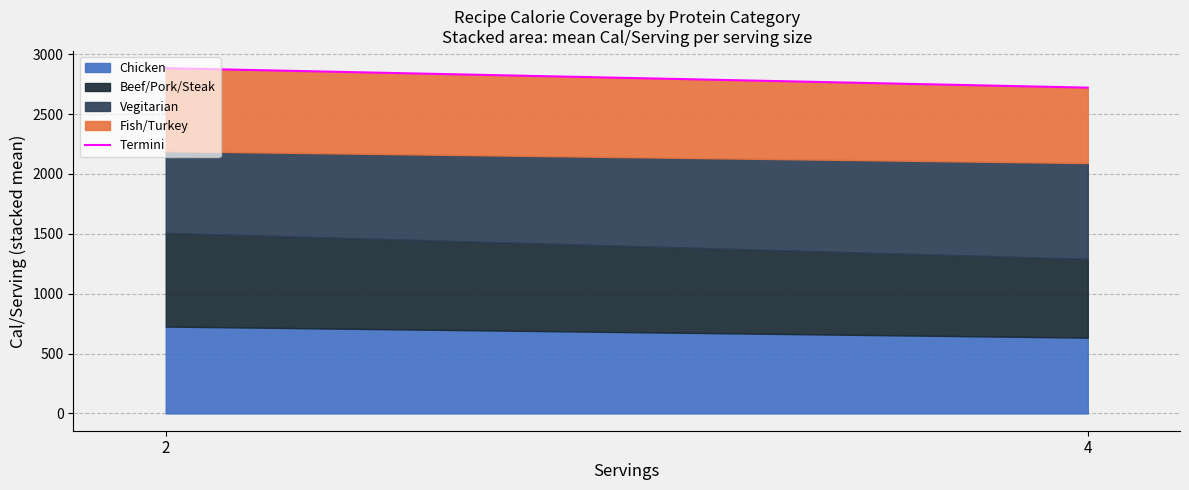

Reading left to right, extract all data points from this chart.

2883.7	2721.3